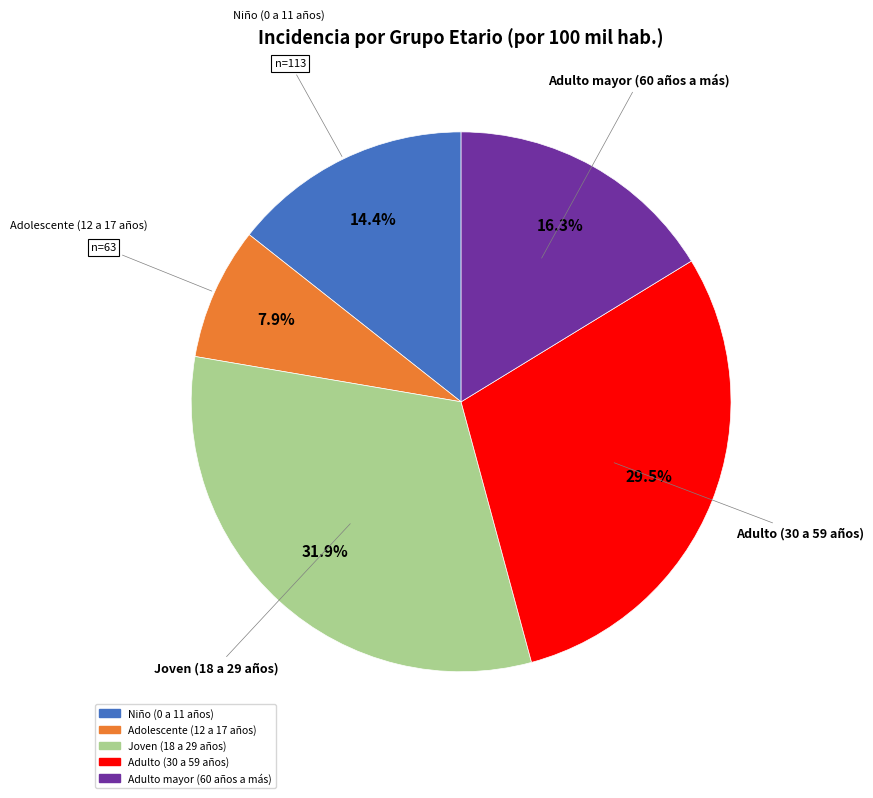

How many segments does this pie chart have?

5